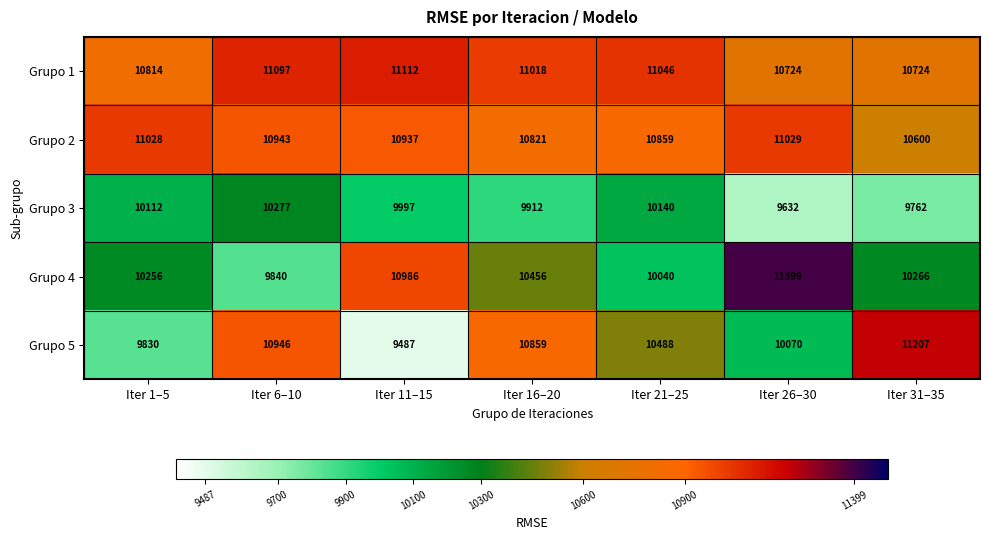

List the series in order of their peak value, lowest first.

Grupo 3, Grupo 2, Grupo 1, Grupo 5, Grupo 4